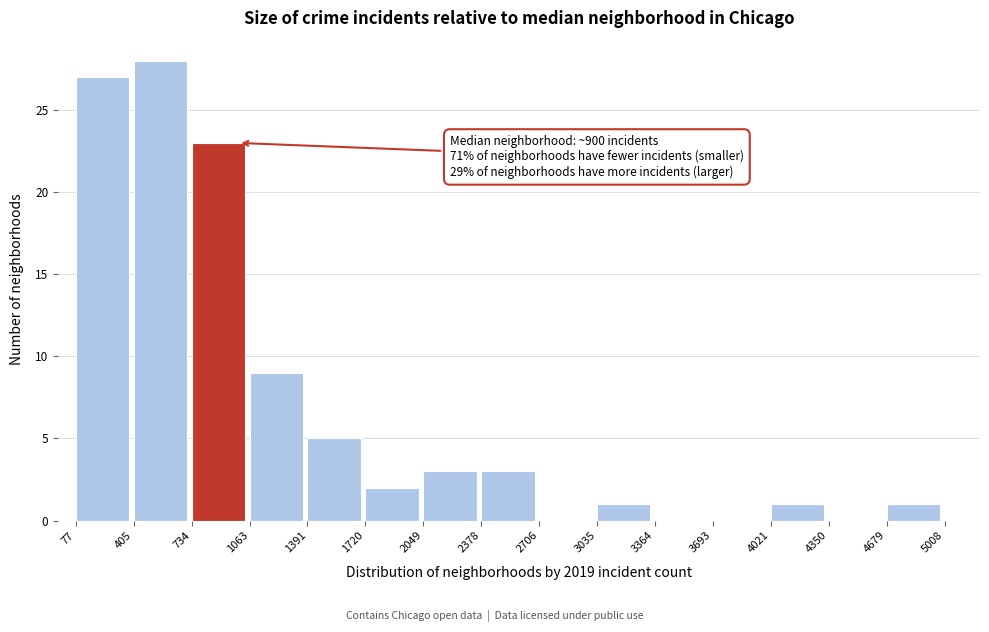

Which range on the x-axis has the tallest bar?

405 to 734